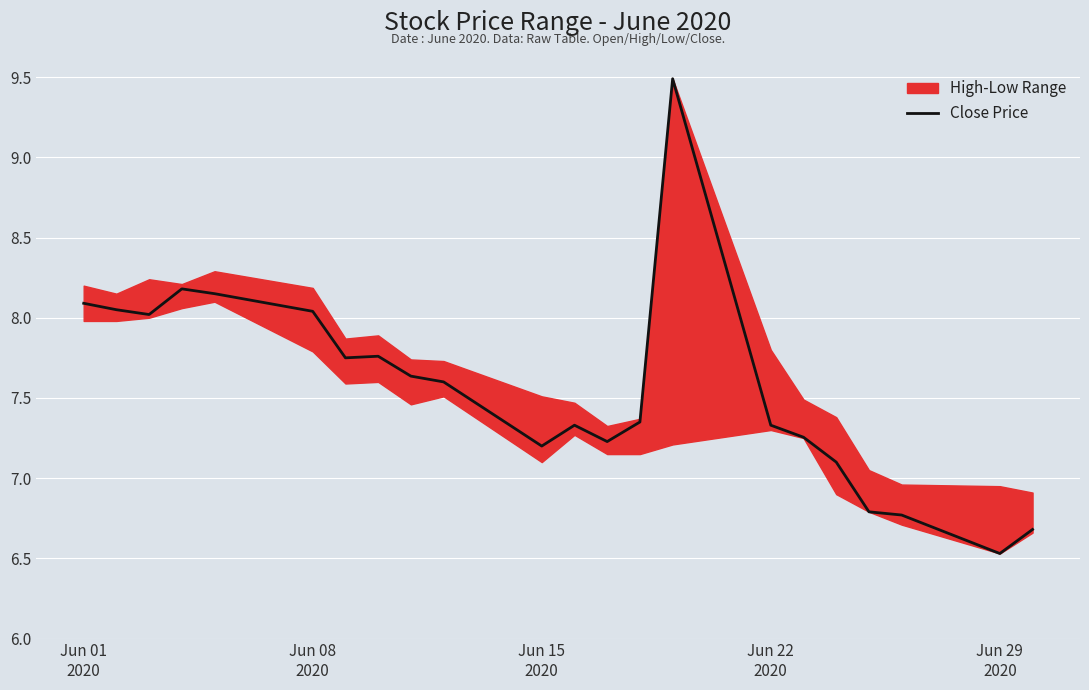

What is the minimum value for Close Price?

6.5